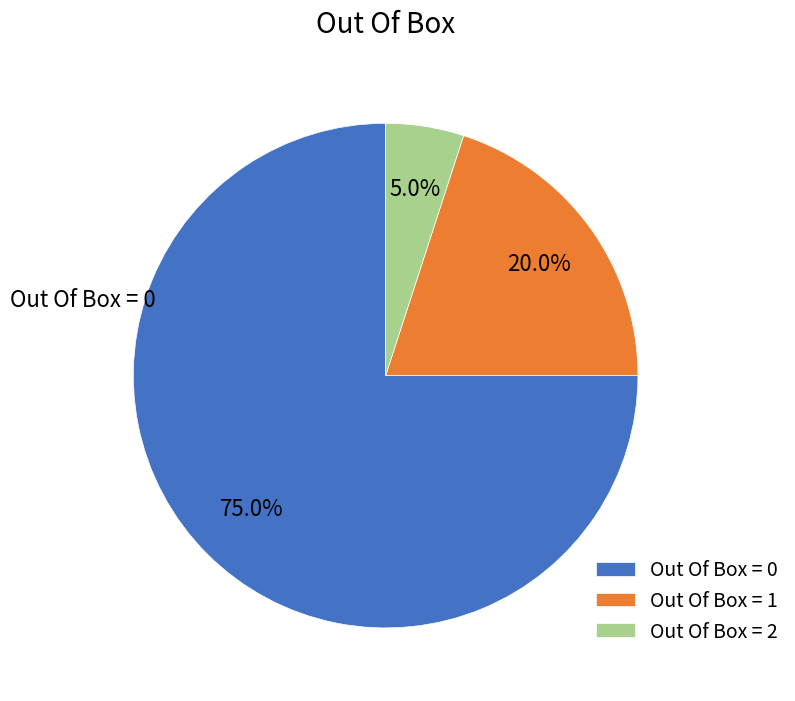

Is there any slice that represents more than half of the pie?

Yes